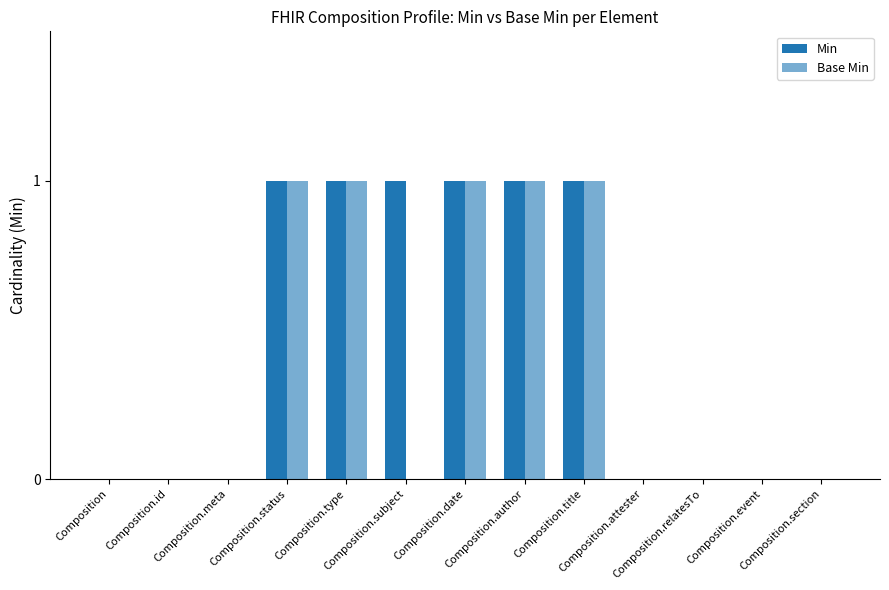

Rank the categories by Min value from lowest to highest.

Composition, Composition.id, Composition.meta, Composition.attester, Composition.relatesTo, Composition.event, Composition.section, Composition.status, Composition.type, Composition.subject, Composition.date, Composition.author, Composition.title